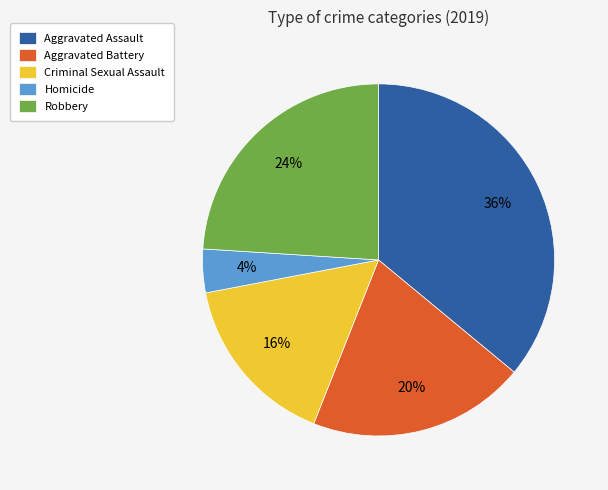

Is the sum of Robbery and Criminal Sexual Assault greater than half?

No